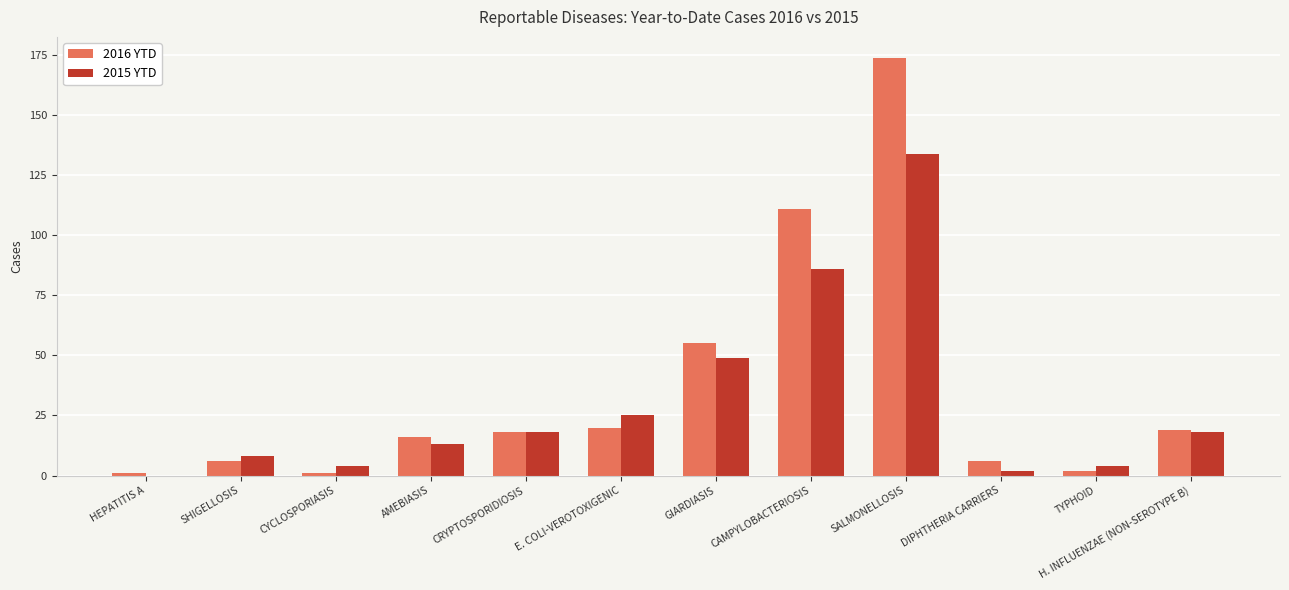

What value does the 2015 YTD series have at TYPHOID?

4